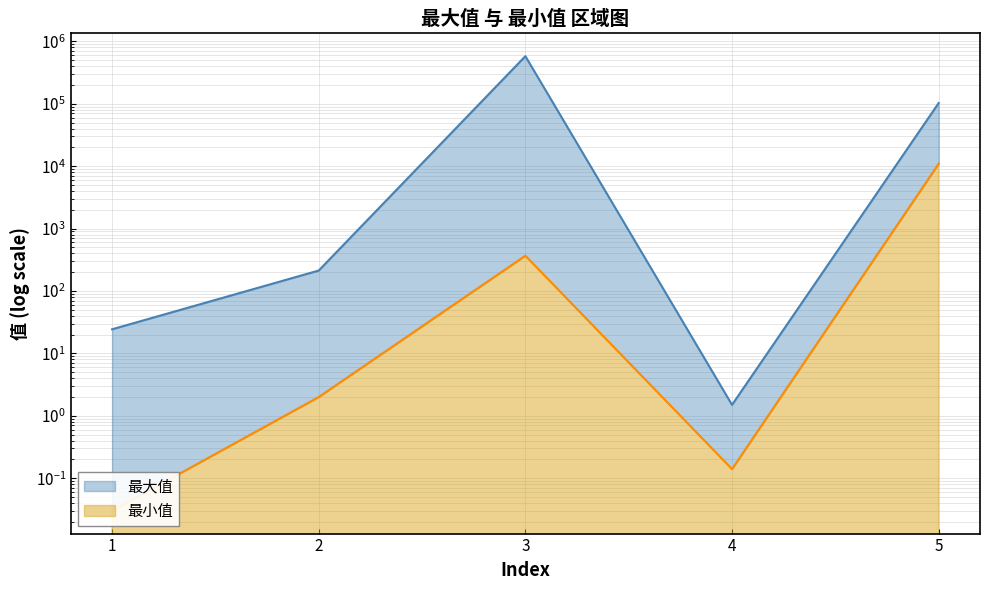

The value of 最大值 at 4 is 0.6. True or false?

False